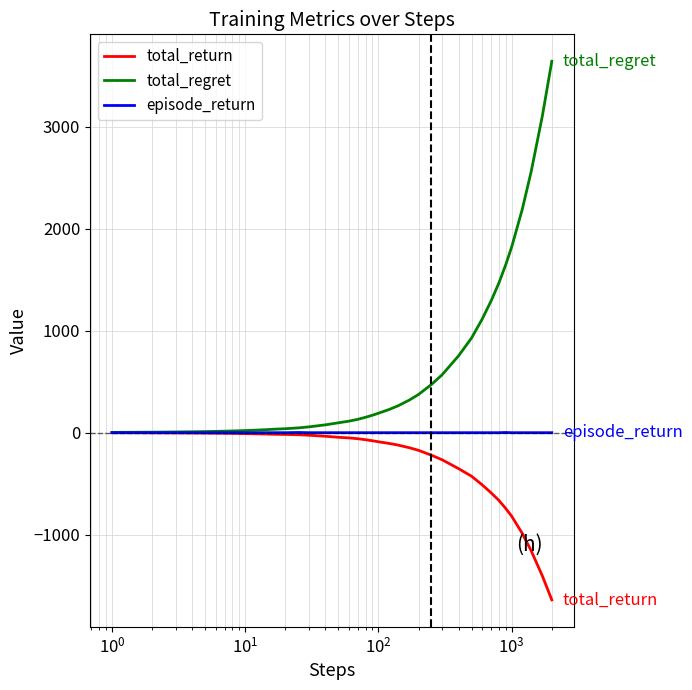

Which series has the largest total across all categories?

total_regret